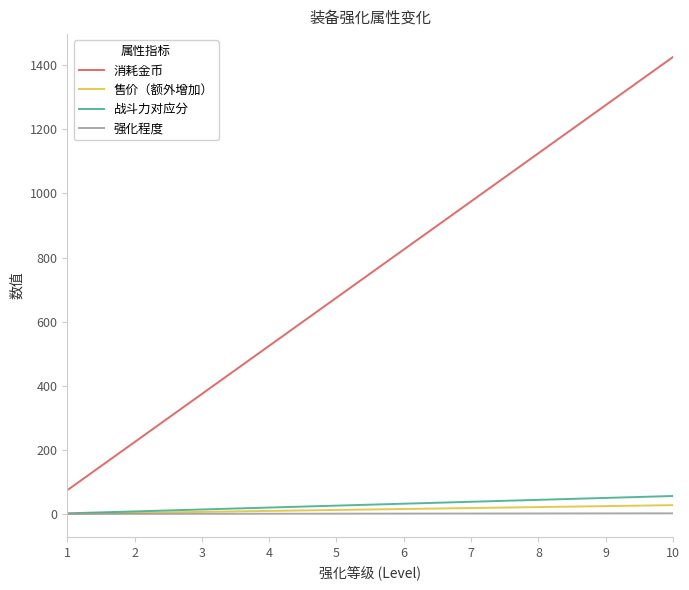

The value of 消耗金币 at 7 is 462.5. True or false?

False